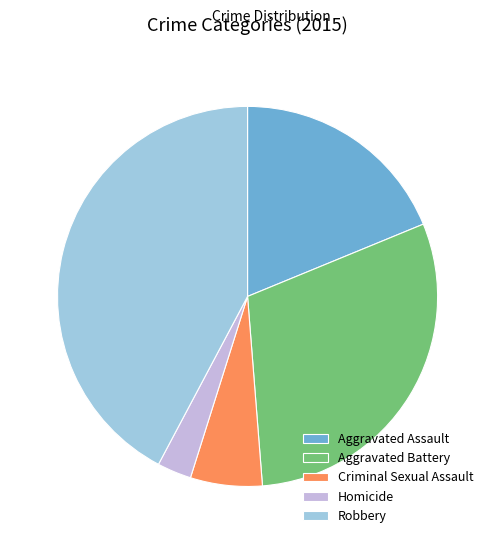

Which slice is the largest?

Robbery